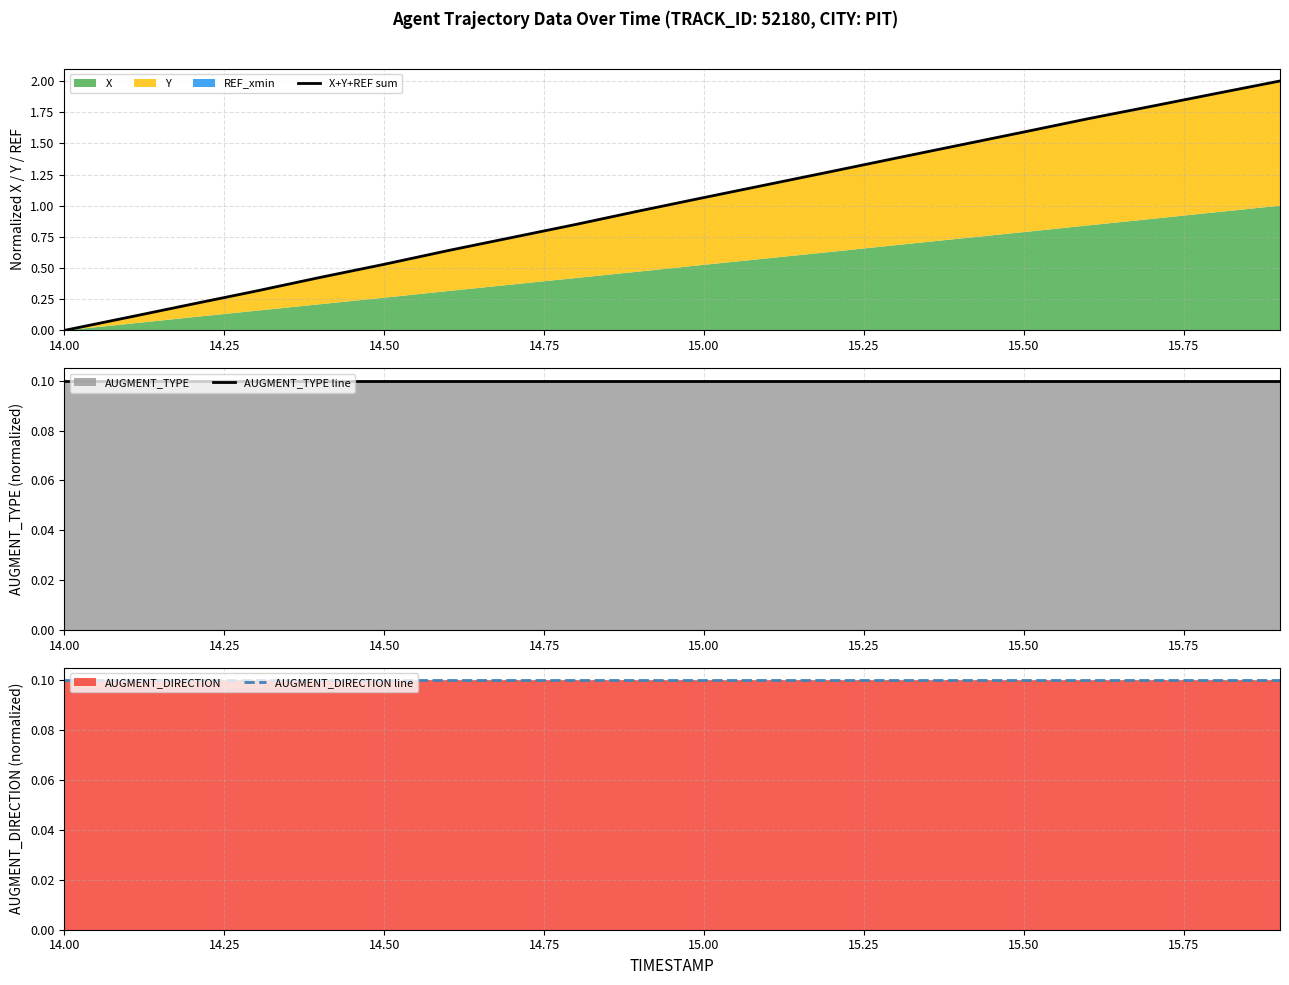

Does the chart have visible grid lines?

Yes